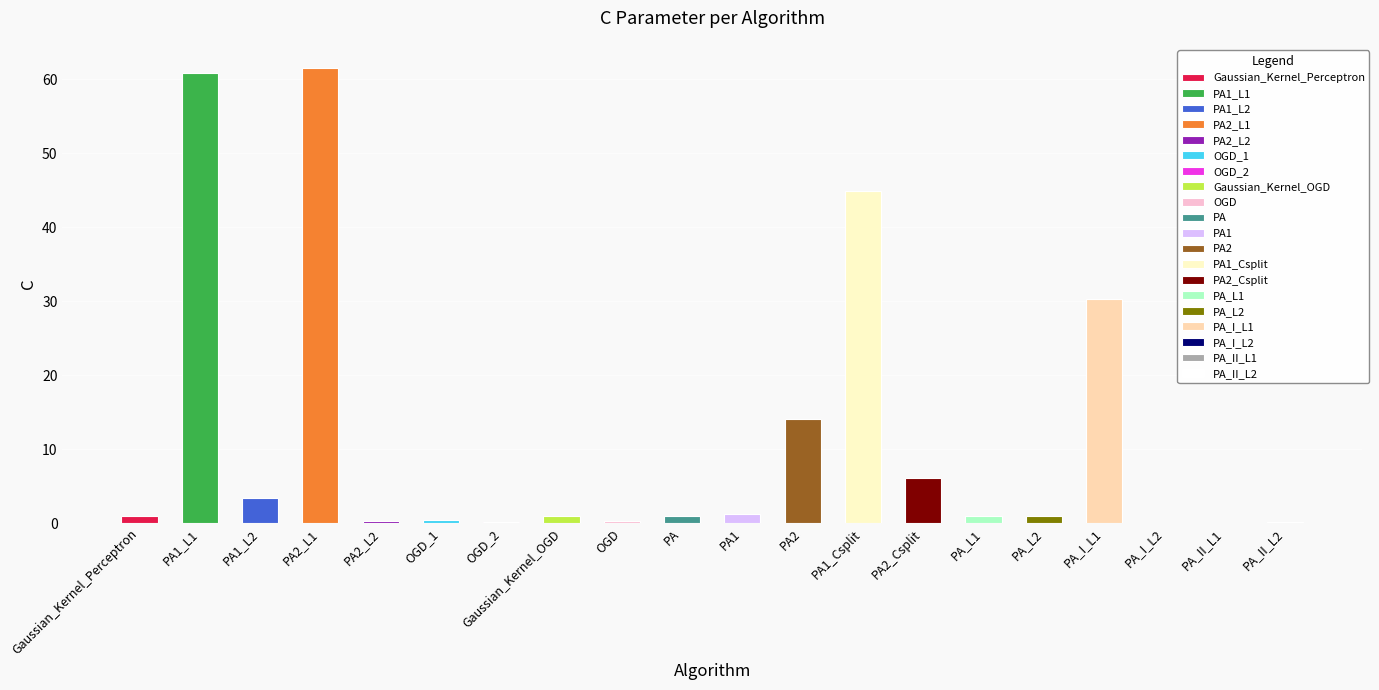

Which category has the highest value across all series?

PA2_L1